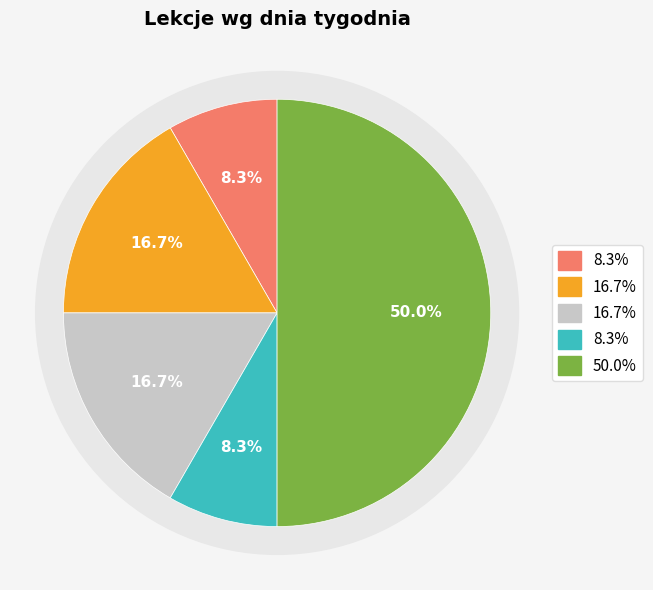

To the nearest percent, what percentage of the pie is Czwartek?

8%